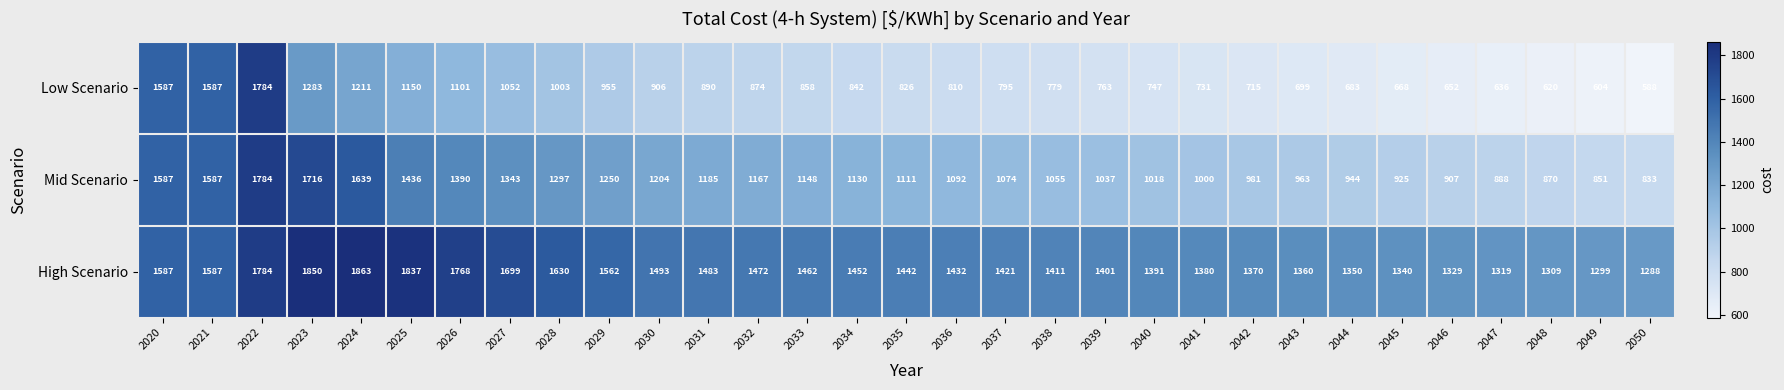

Is it true that Low Scenario equals 318 at 2024?

False